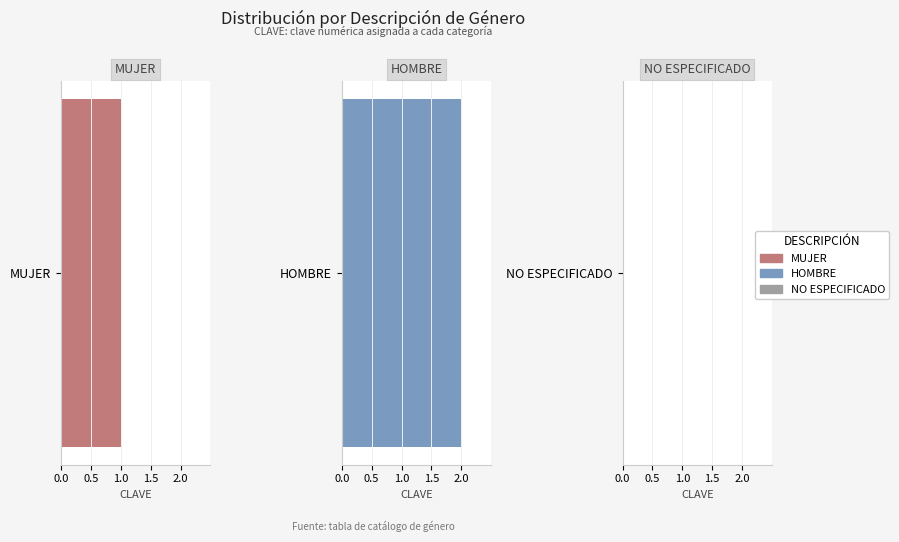

Rank the categories by value from highest to lowest.

HOMBRE, MUJER, NO ESPECIFICADO